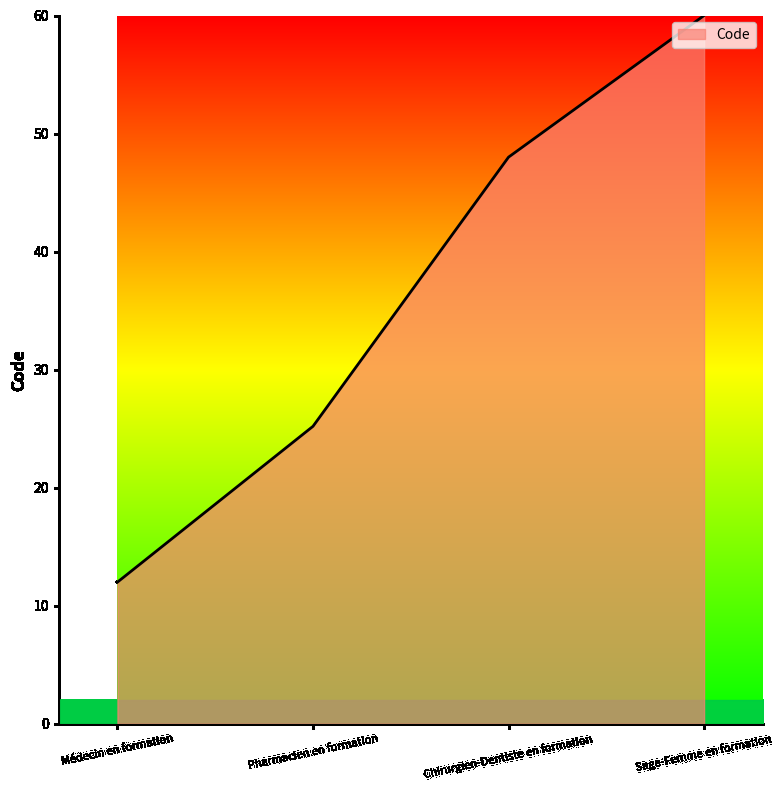

List the labels in order of value, largest first.

Sage-Femme en formation, Chirurgien-Dentiste en formation, Pharmacien en formation, Médecin en formation